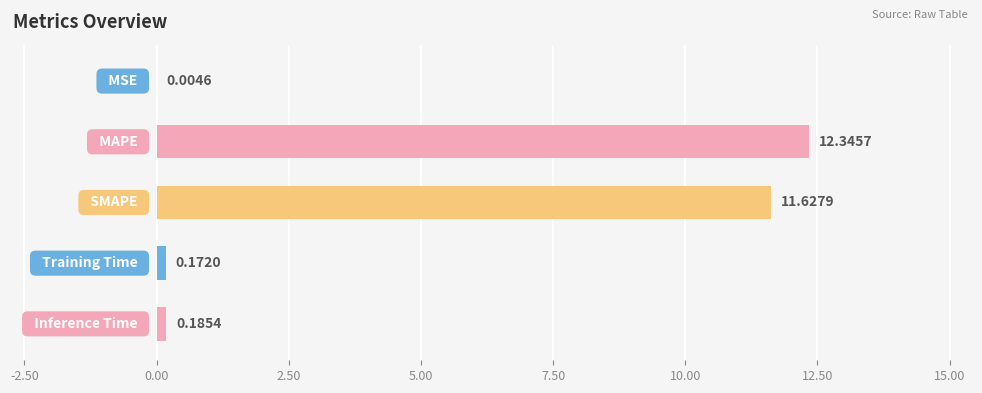

What is the sum of all values?

24.3